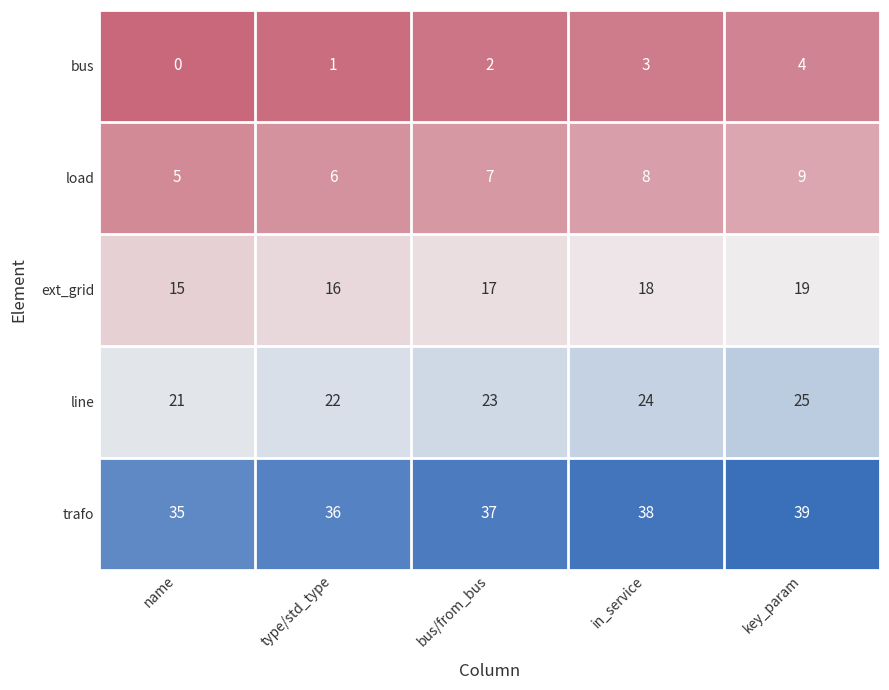

What is the average value of the line series?

23